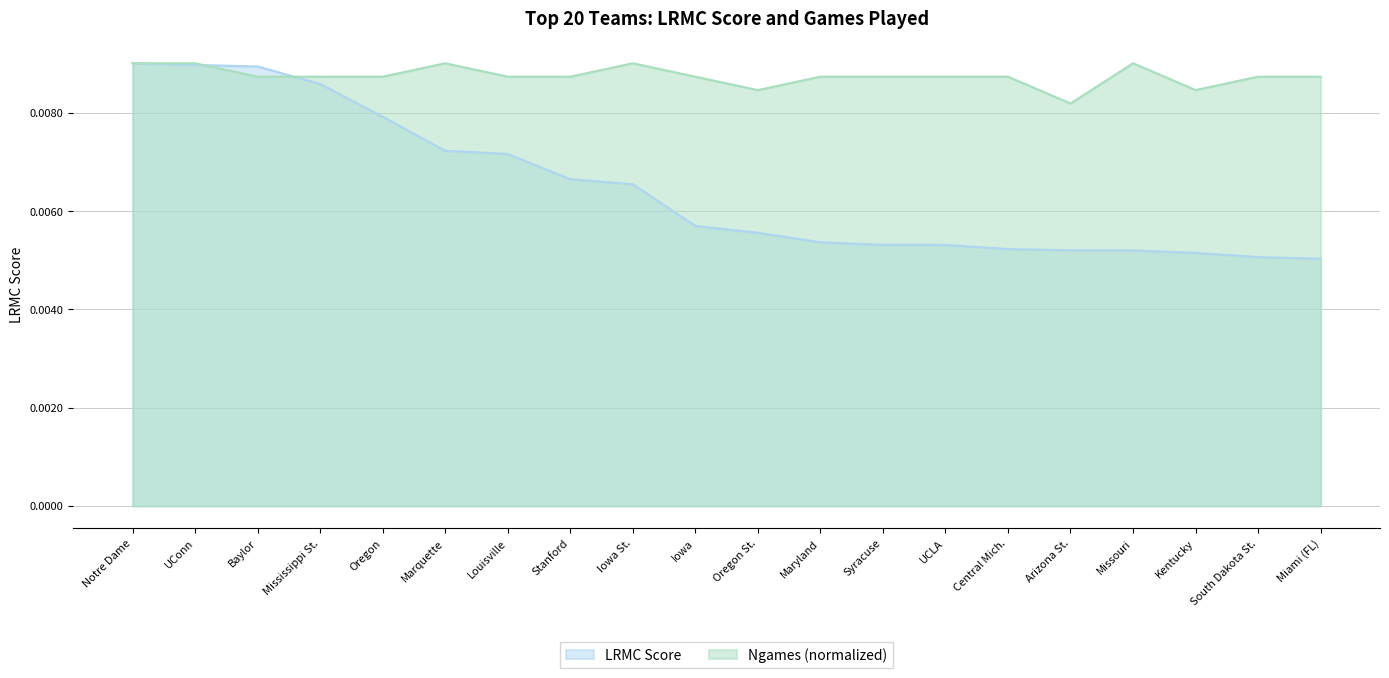

Which label corresponds to the largest value in the chart?

Notre Dame